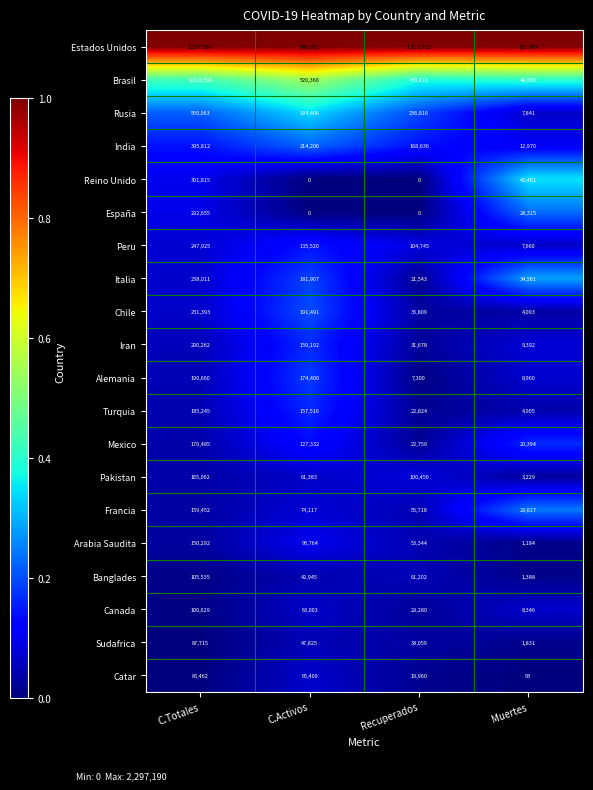

The value of Chile at C.Totales is 231393. True or false?

True